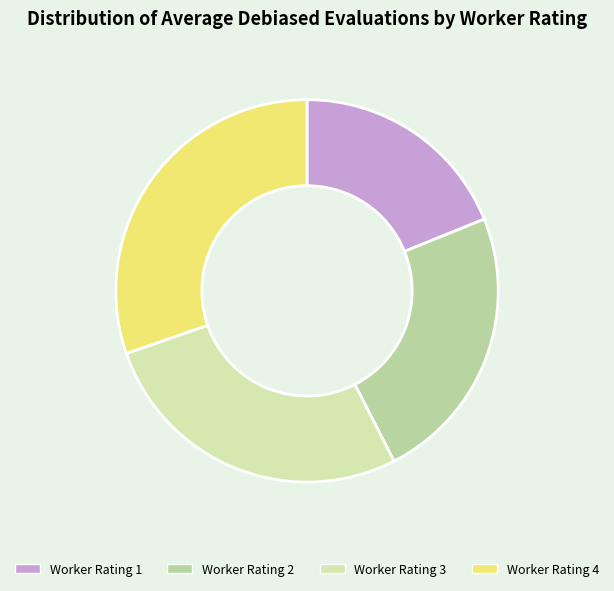

How many segments does this pie chart have?

4